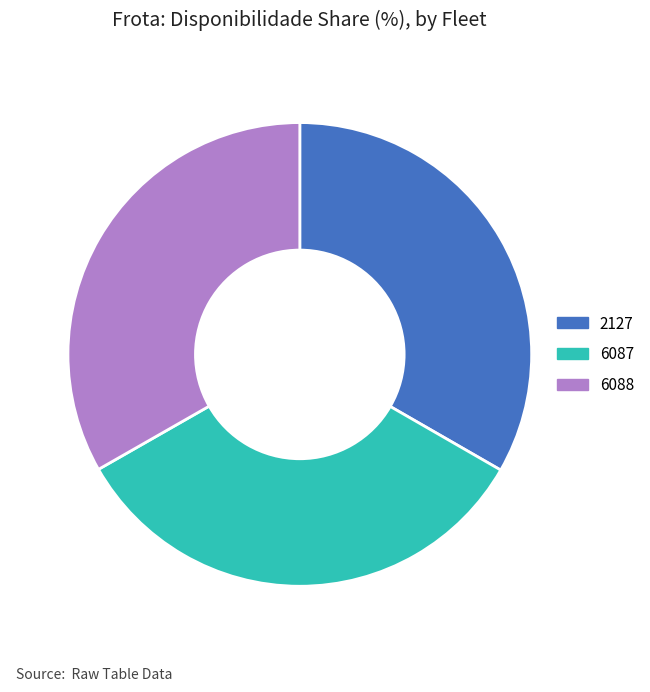

Is it true that 2127 is 33% of the pie?

True